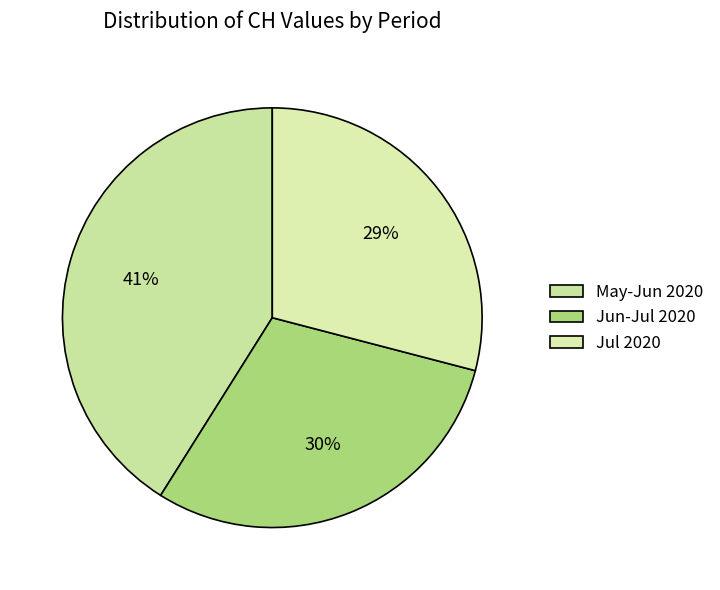

Which category has the smallest portion of the pie?

Jul 2020